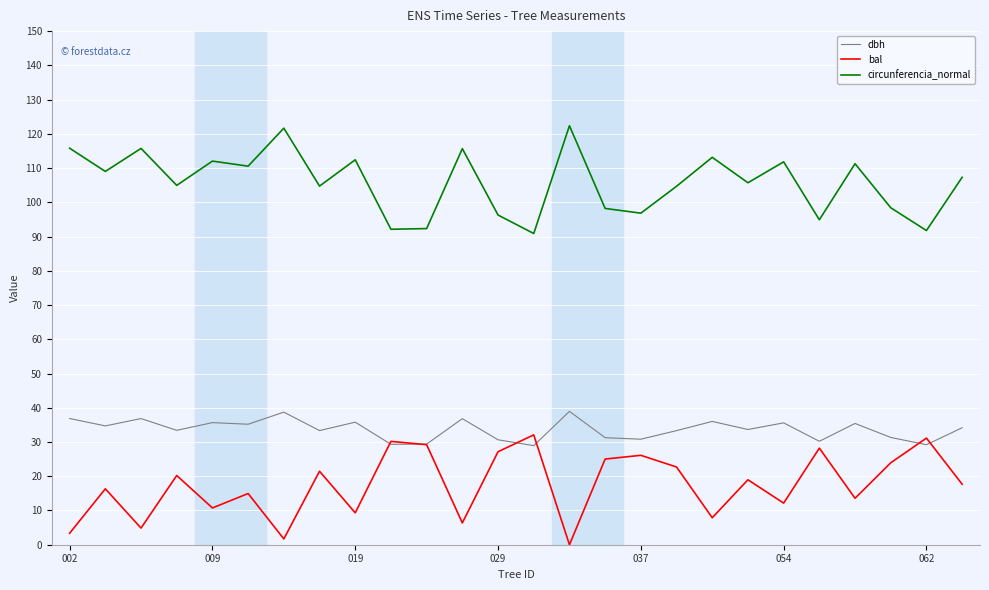

Which series has the largest total across all categories?

circunferencia_normal